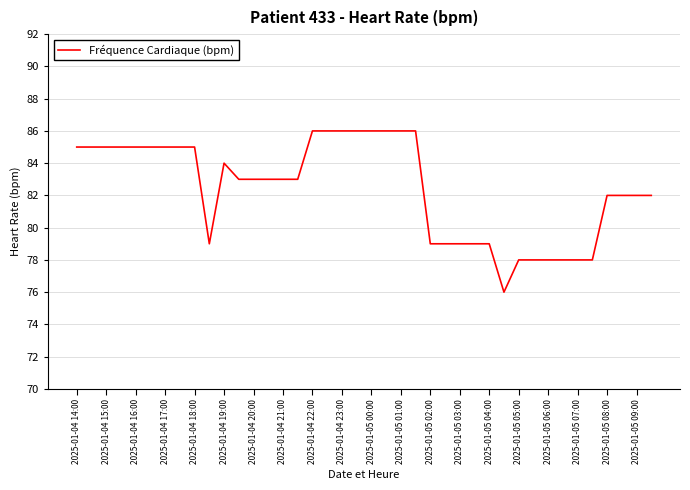

What is the greatest value displayed?

86